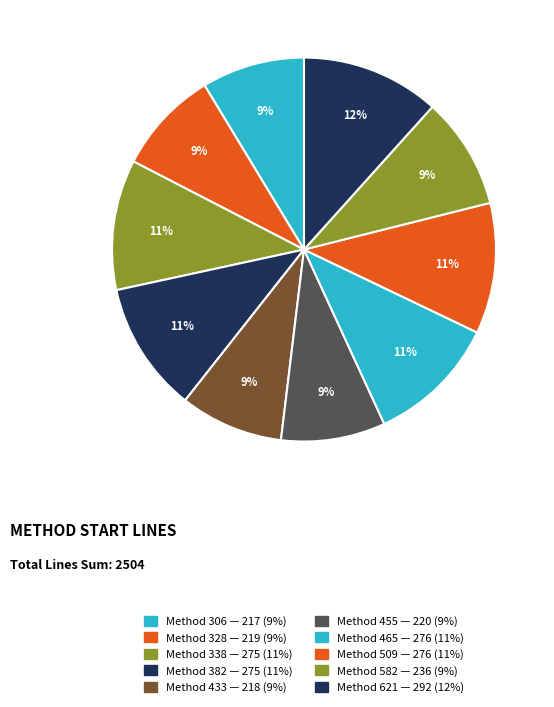

How many slices are in this pie chart?

10